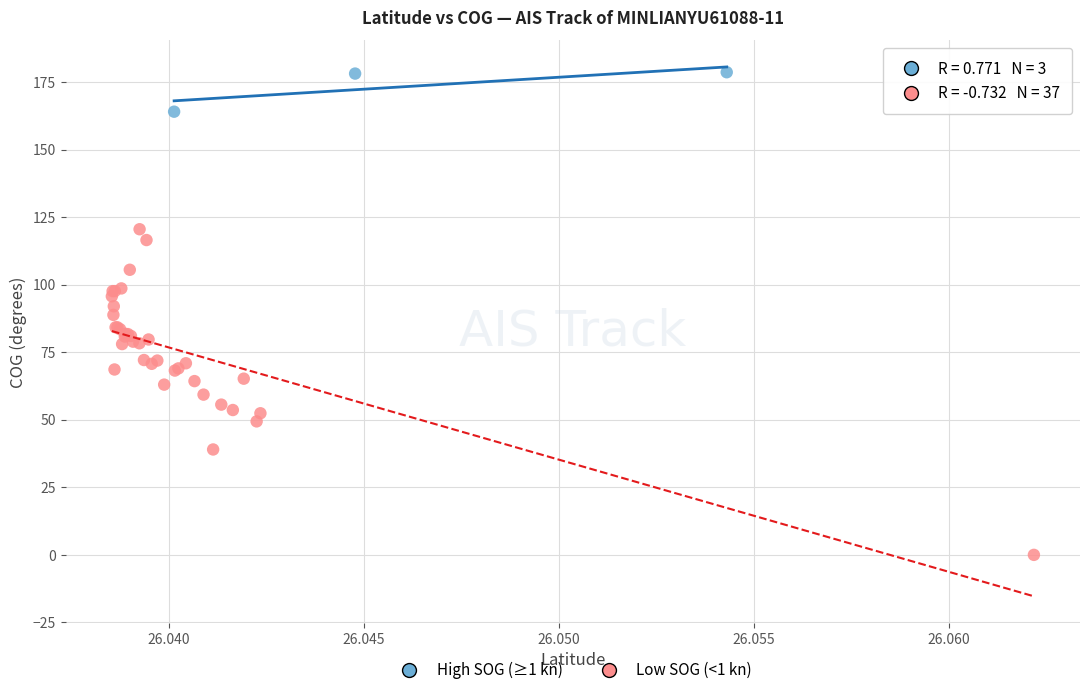

Which series contains the lowest Y value?

Low SOG (<1 kn)